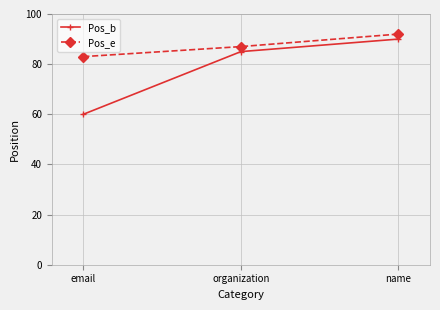

Reading right to left, list all the values displayed in this chart.

Pos_b: 90	85	60
Pos_e: 92	87	83